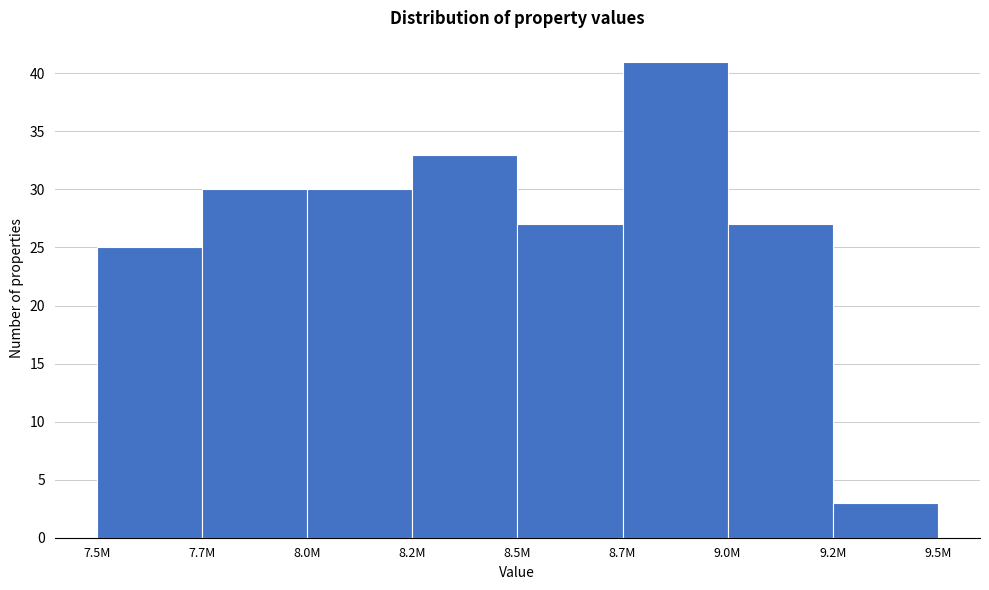

Reading left to right, list all the values displayed in this chart.

25	30	30	33	27	41	27	3